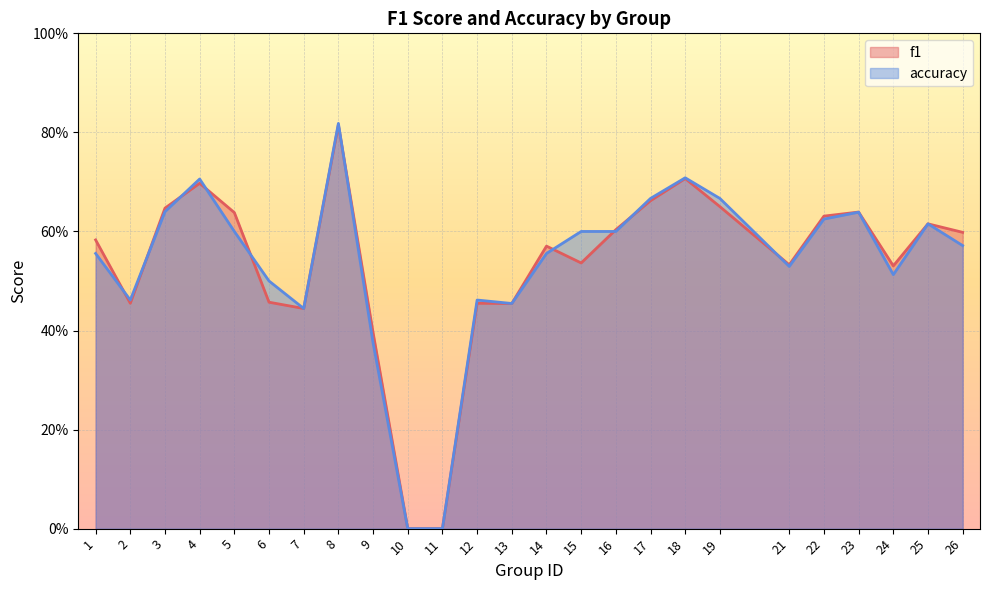

Does the chart display data point markers on the line(s)?

No